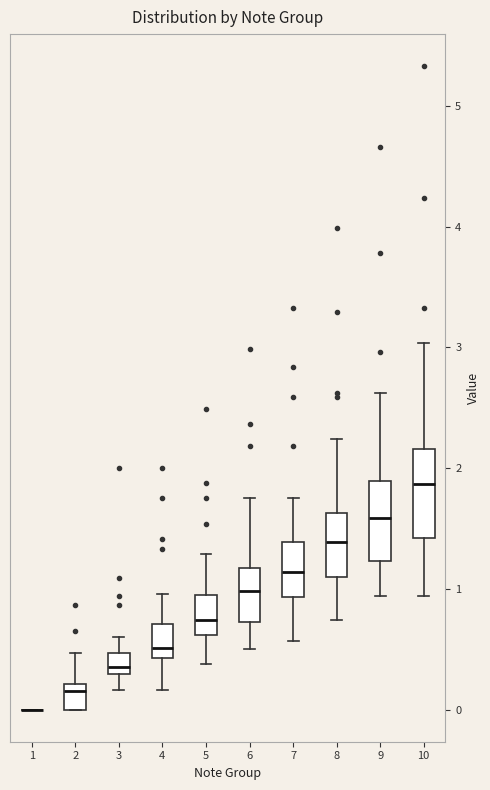

Reading left to right, read every box against the y-axis: the position of its median line, the range the box covers, and the ends of its whiskers. The values are not printed on the chart, so give them approximately, as read against the axis.

1: box collapsed to a line at 0.0, whiskers 0.0 to 0.0
2: median 0.2 (just below the box's upper edge), box 0.0 to 0.2, whiskers 0.0 to 0.5
3: median 0.4, box 0.3 to 0.5, whiskers 0.2 to 0.6
4: median 0.5, box 0.4 to 0.7, whiskers 0.2 to 1.0
5: median 0.7, box 0.6 to 1.0, whiskers 0.4 to 1.3
6: median 1.0, box 0.7 to 1.2, whiskers 0.5 to 1.8
7: median 1.1, box 0.9 to 1.4, whiskers 0.6 to 1.8
8: median 1.4, box 1.1 to 1.6, whiskers 0.7 to 2.2
9: median 1.6, box 1.2 to 1.9, whiskers 0.9 to 2.6
10: median 1.9, box 1.4 to 2.2, whiskers 0.9 to 3.0